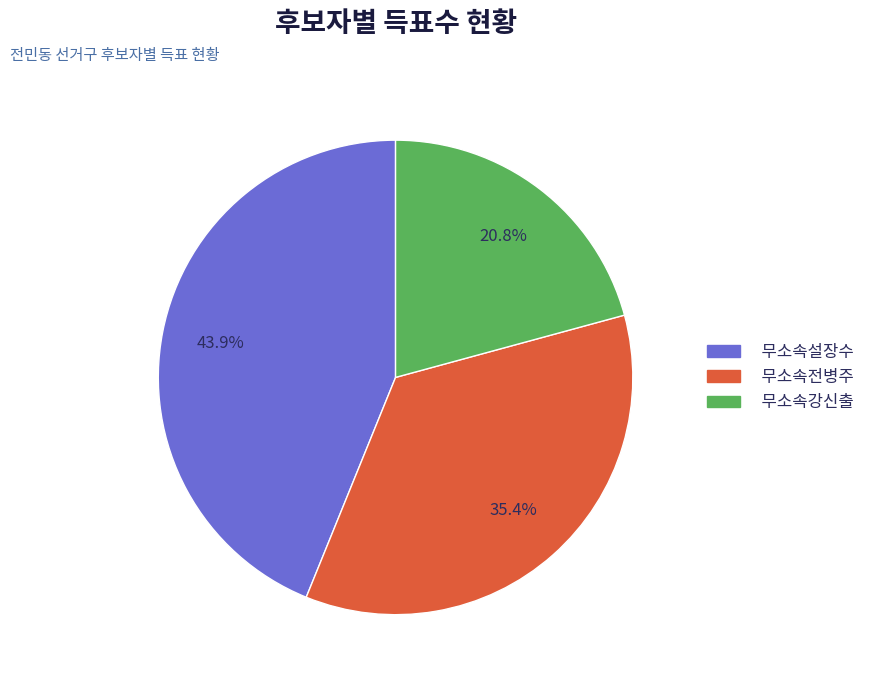

Combined, what portion of the pie is 무소속전병주 and 무소속설장수?

79.2%